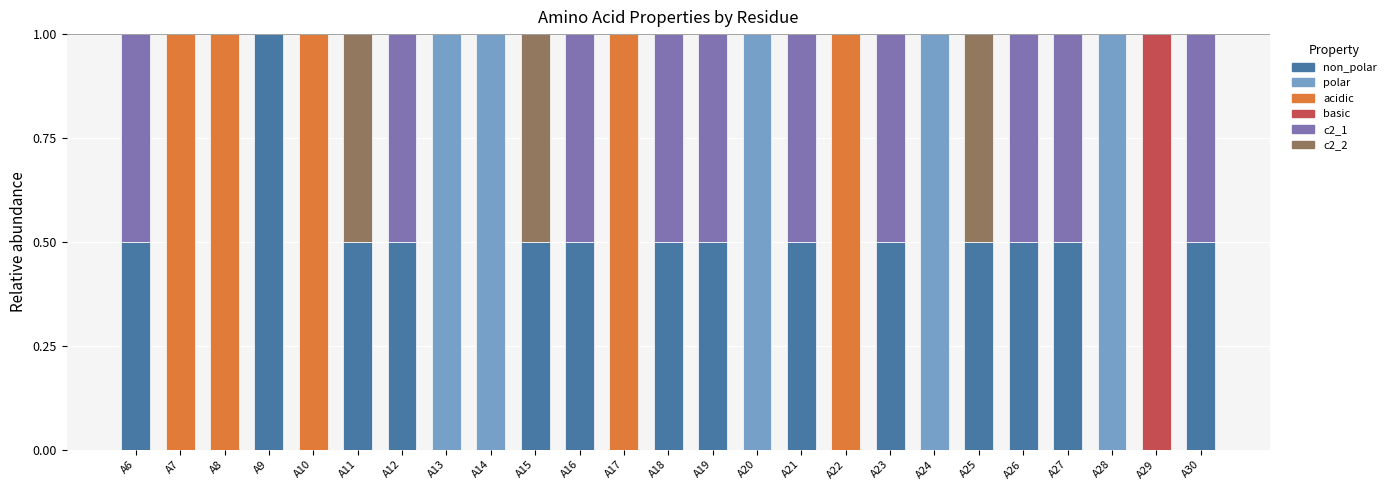

How many distinct data groups are displayed?

6